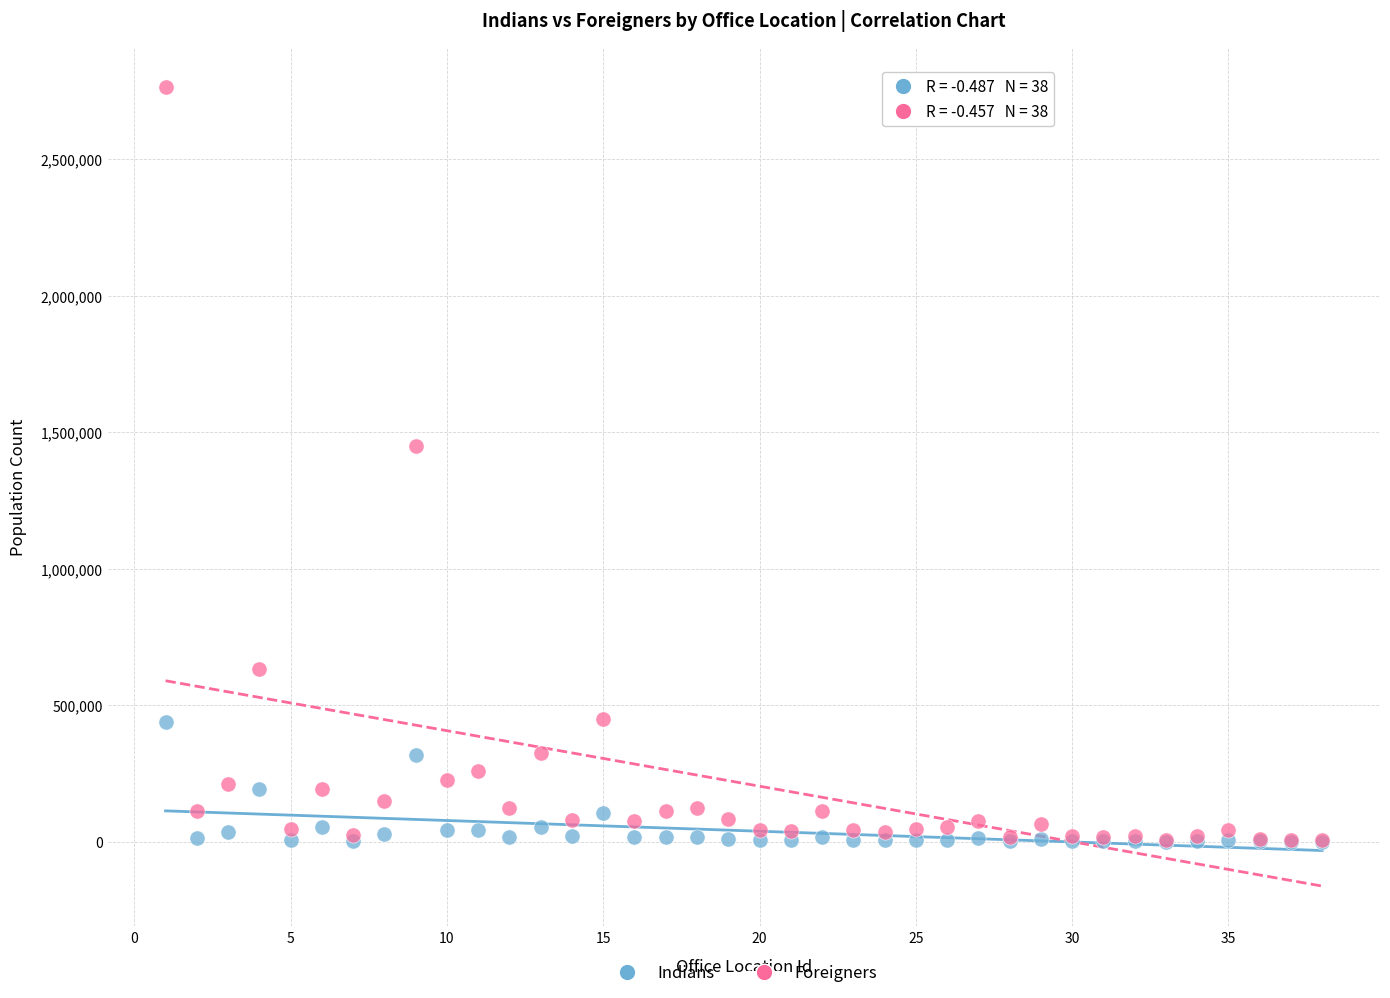

In the Foreigners series, what Y value is closest to 1384710?

1449303